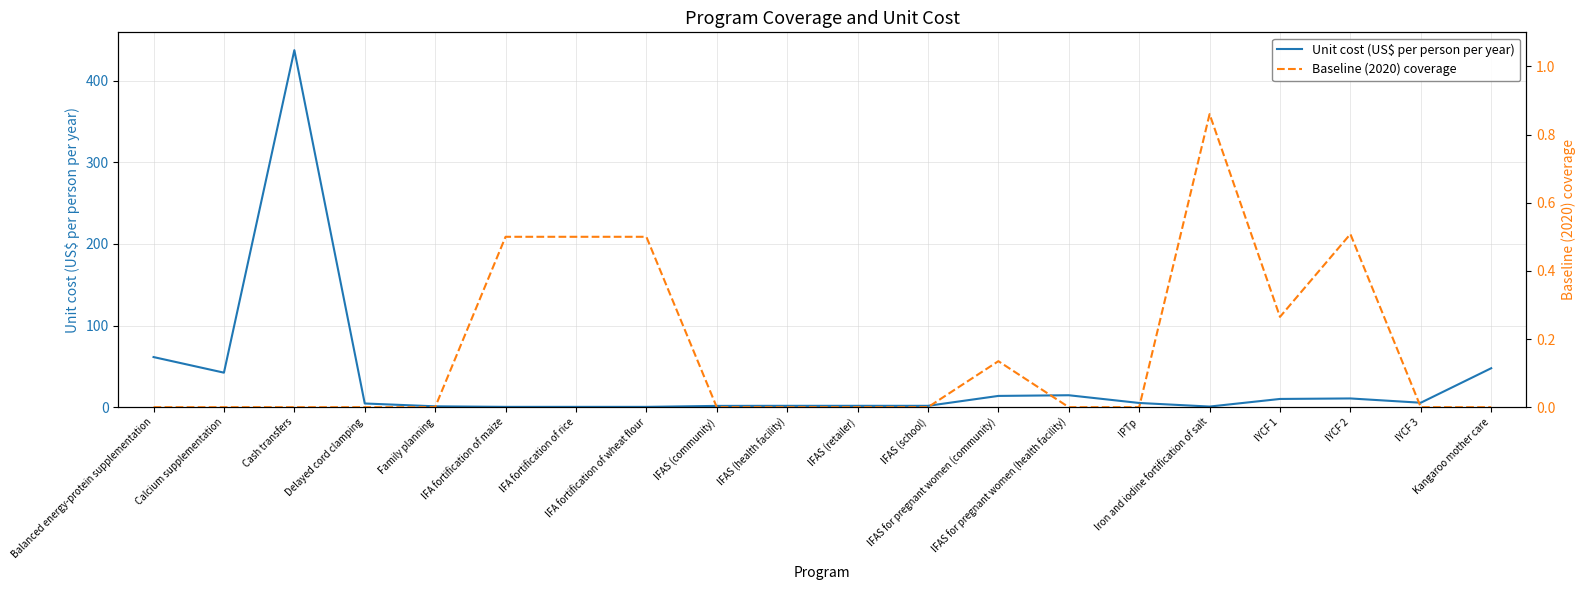

Where does the Unit cost (US$ per person per year) series first go above 5?

Balanced energy-protein supplementation